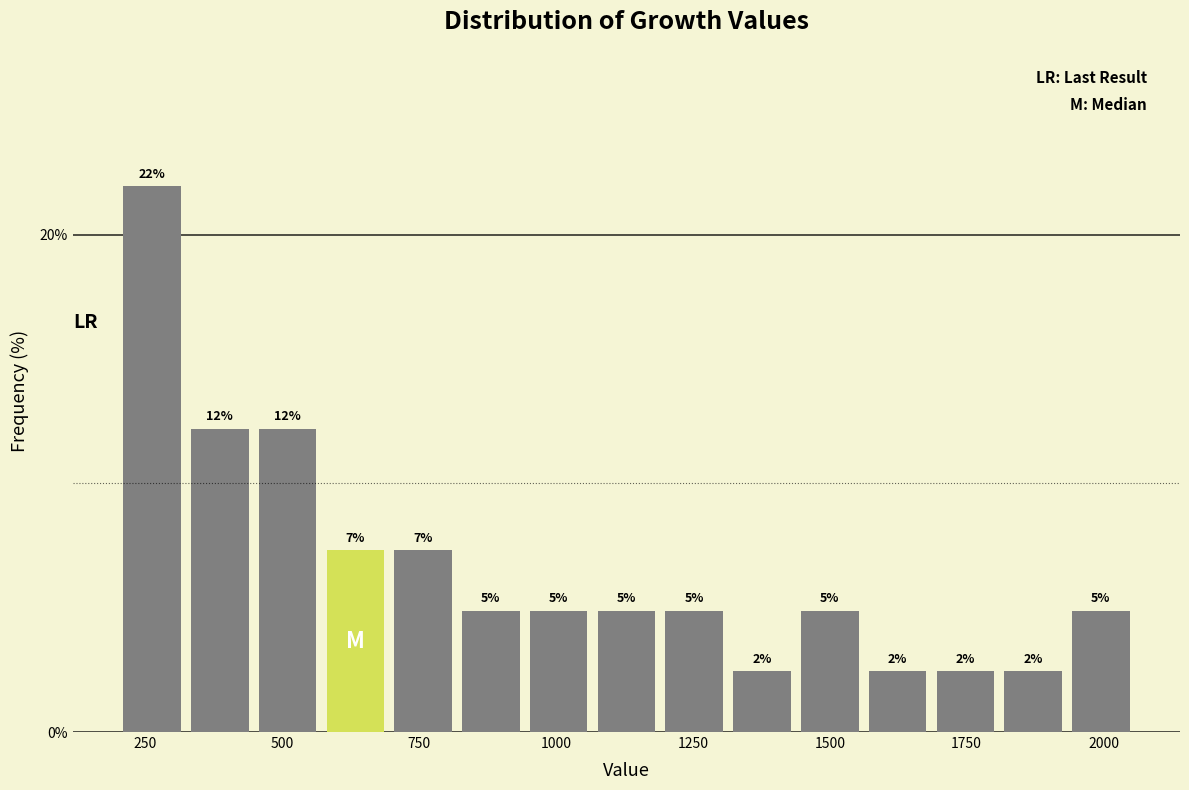

Around what value on the x-axis is the tallest bar? Give the approximate position of its centre, as read against the axis.

250